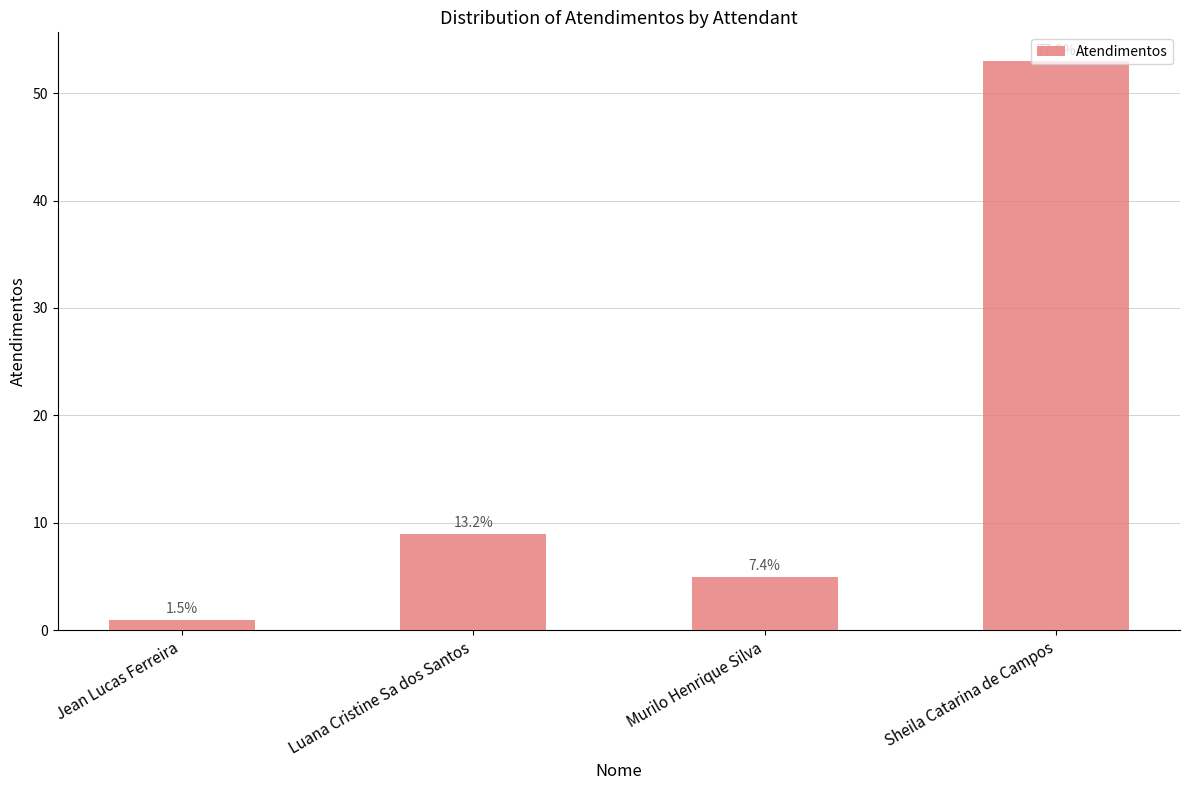

What is the average value?

17